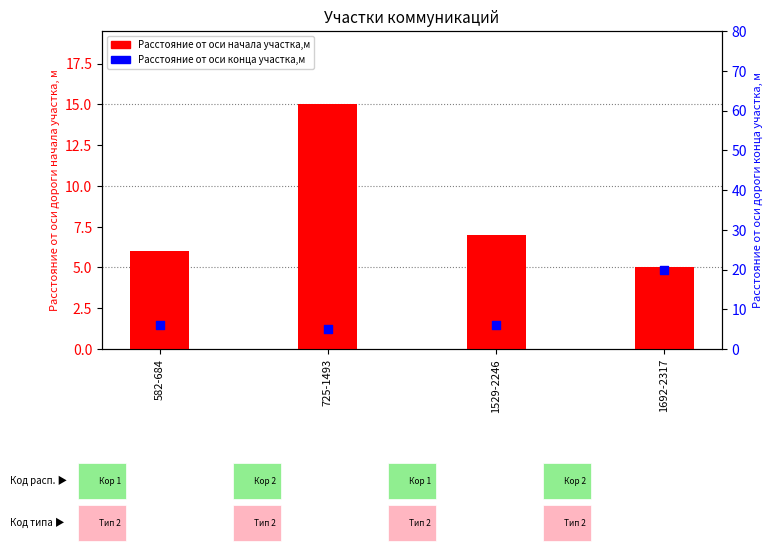

What is the change in value from 582-684 to 1692-2317?

+14